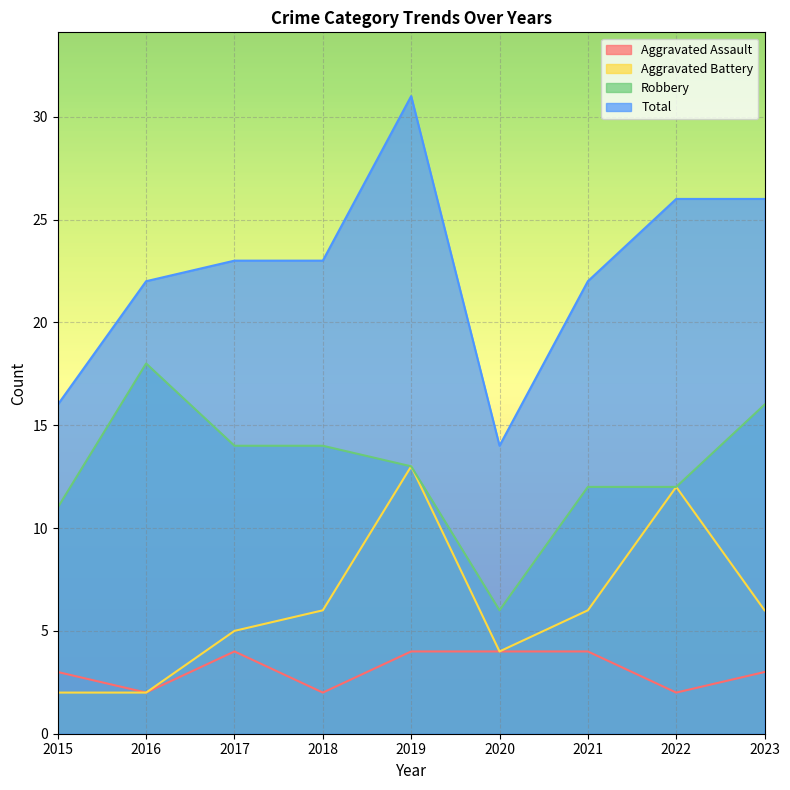

Reading right to left, transcribe all the data shown in this chart.

Aggravated Assault: 3	2	4	4	4	2	4	2	3
Aggravated Battery: 6	12	6	4	13	6	5	2	2
Robbery: 16	12	12	6	13	14	14	18	11
Total: 26	26	22	14	31	23	23	22	16